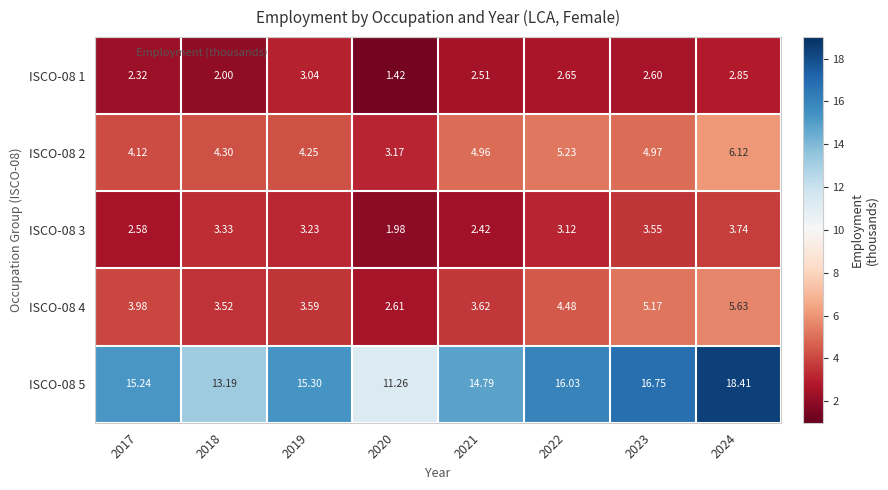

Which category has the lowest value across all series?

2020